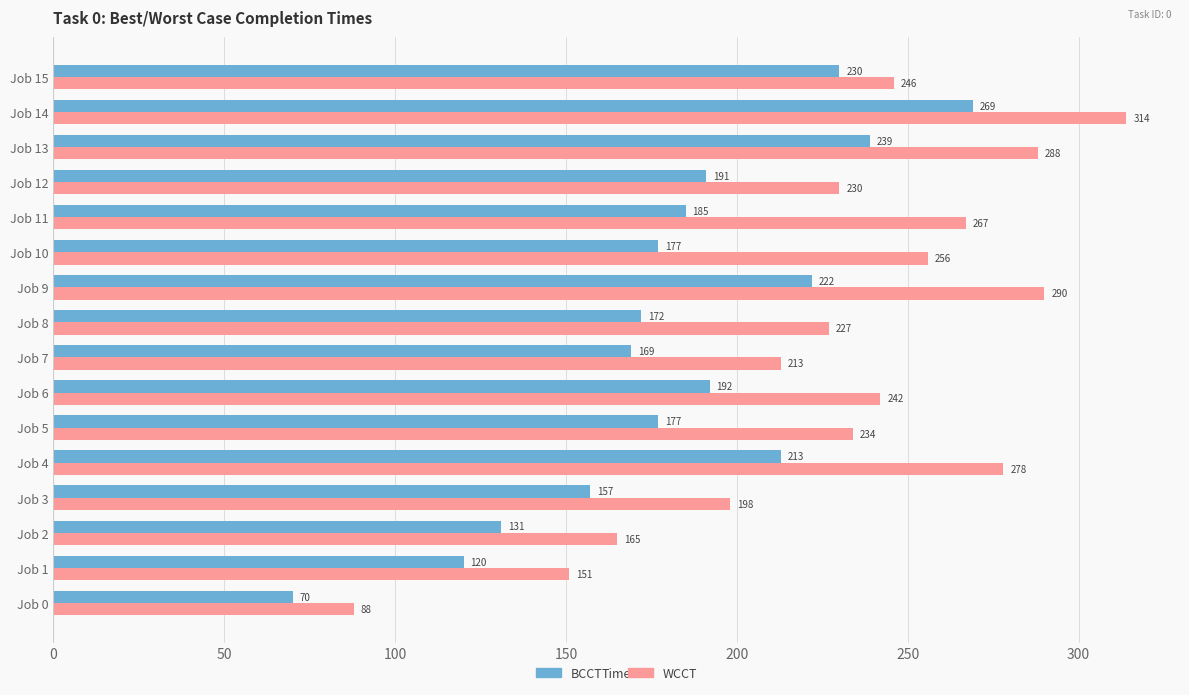

The value of WCCT at Job 10 is 256. True or false?

True